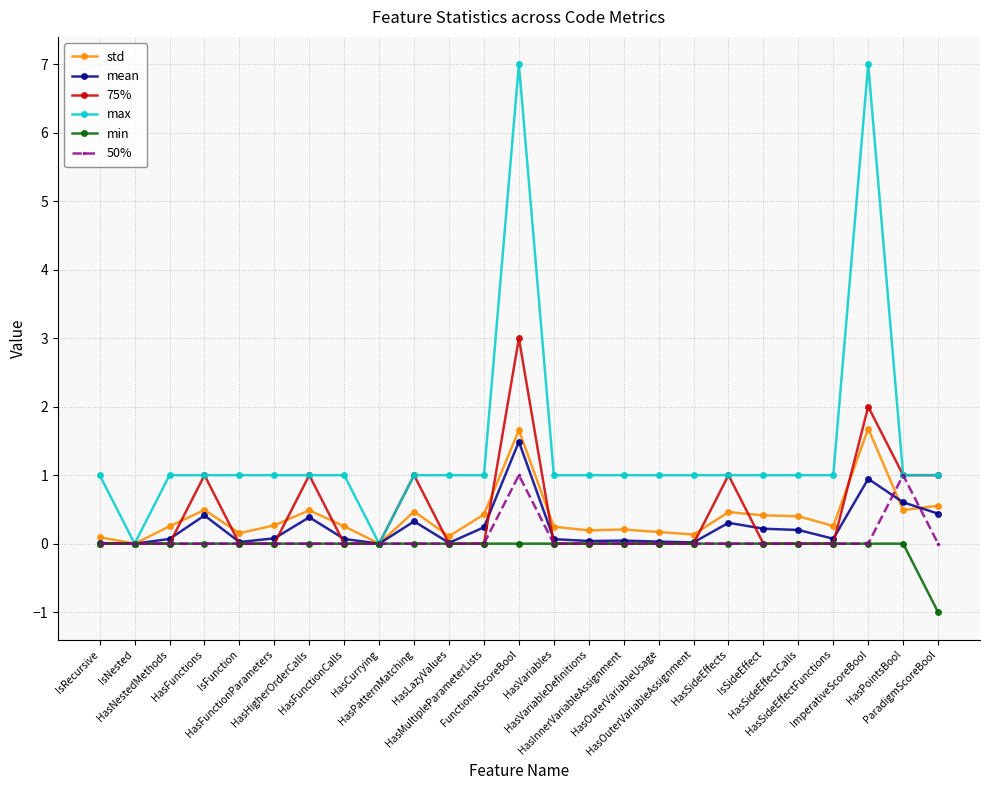

What is the label of the 7th point from the left?

HasHigherOrderCalls